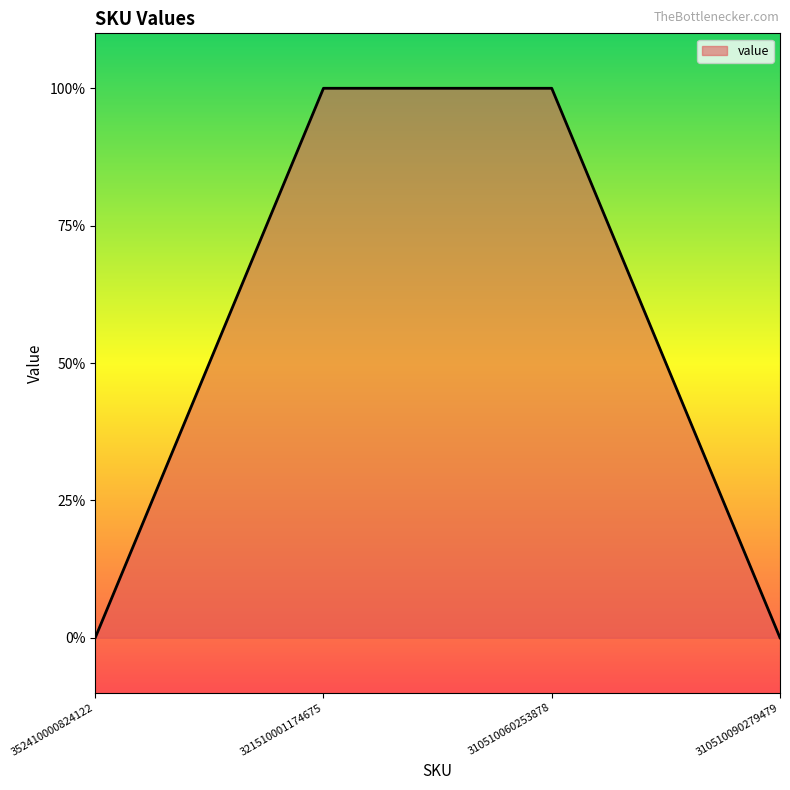

Which category has the highest value across all series?

321510001174675